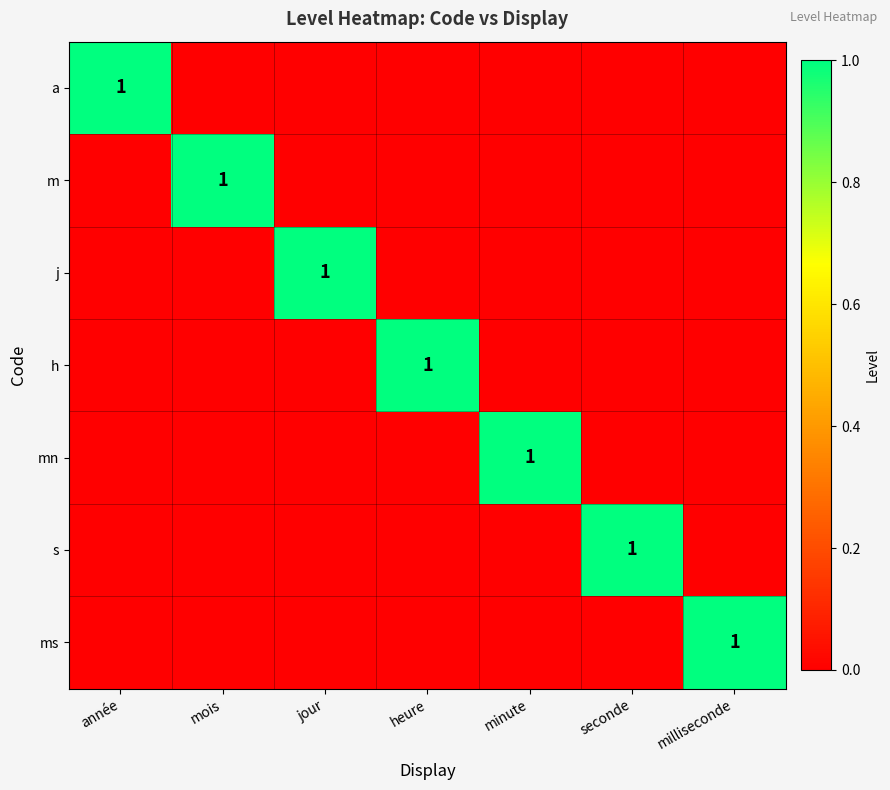

Count the number of categories in the chart.

7